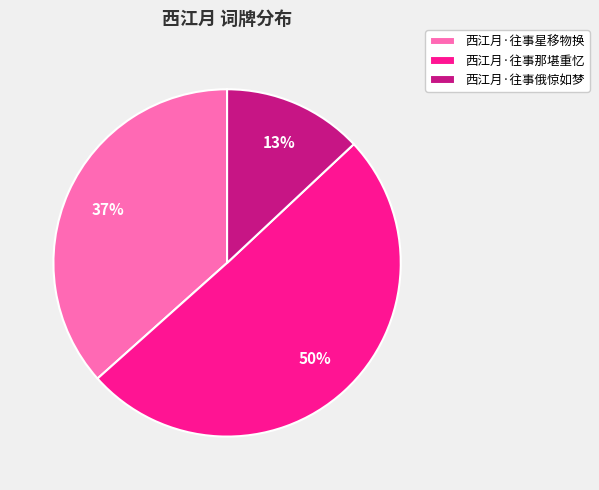

To the nearest percent, what is the combined percentage of 西江月·往事那堪重忆 and 西江月·往事俄惊如梦?

63%